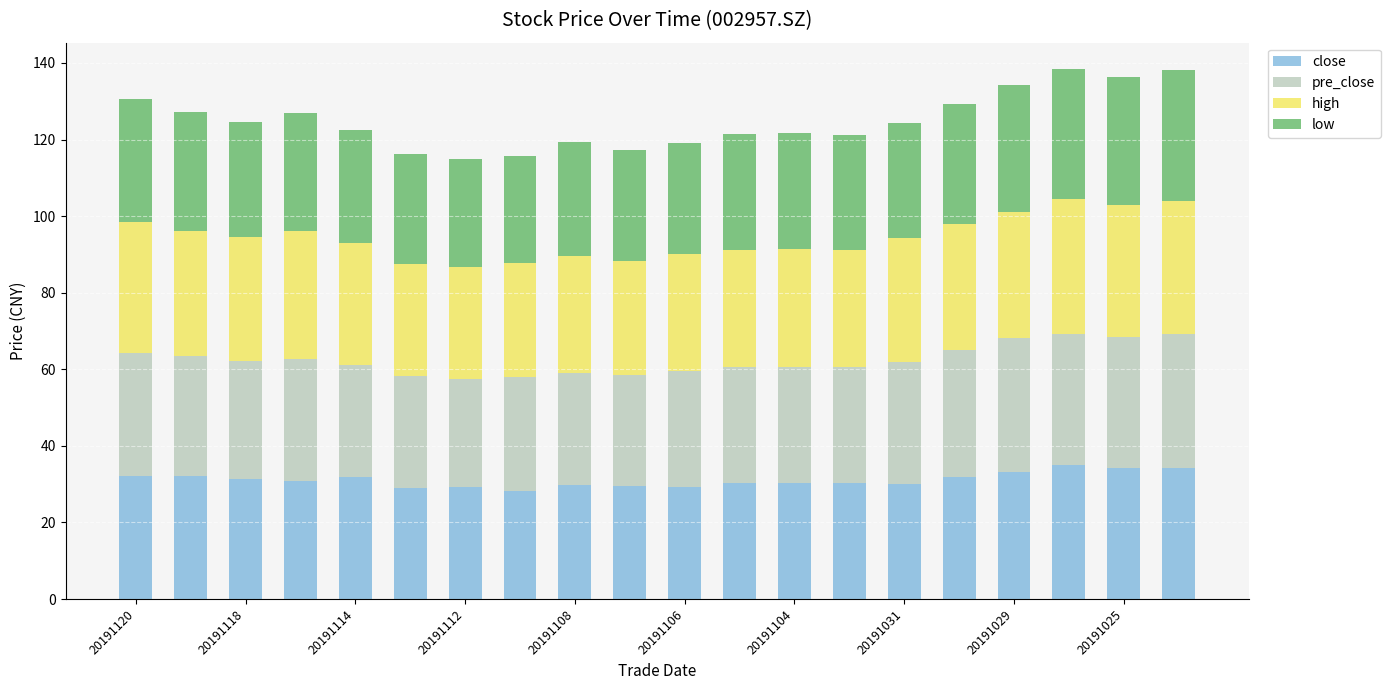

What is the maximum value for close?

35.0